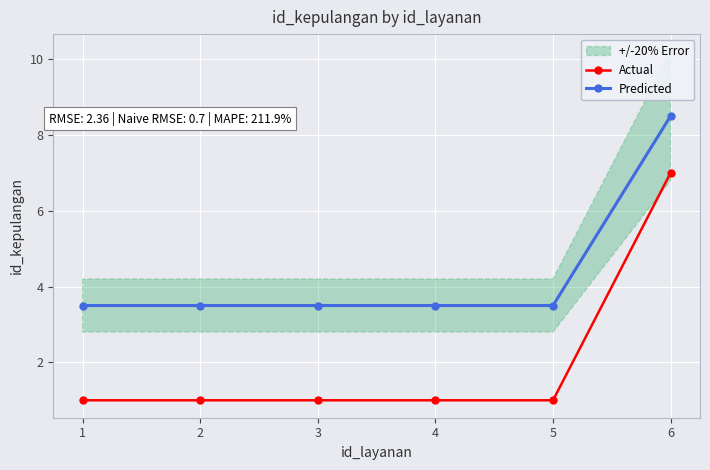

True or false: Predicted and Actual intersect in this chart.

False